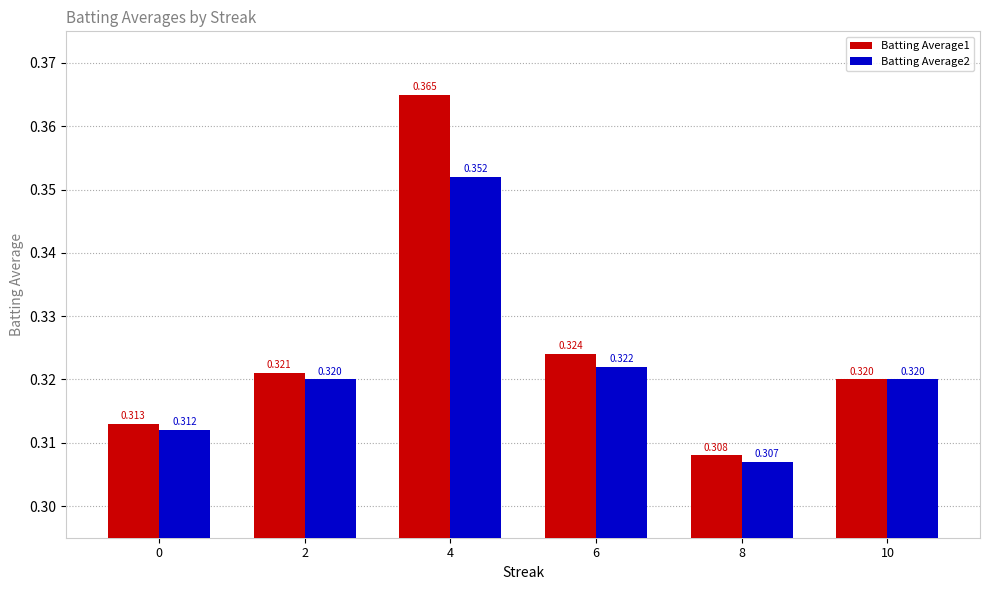

How many bars are there in each group?

2